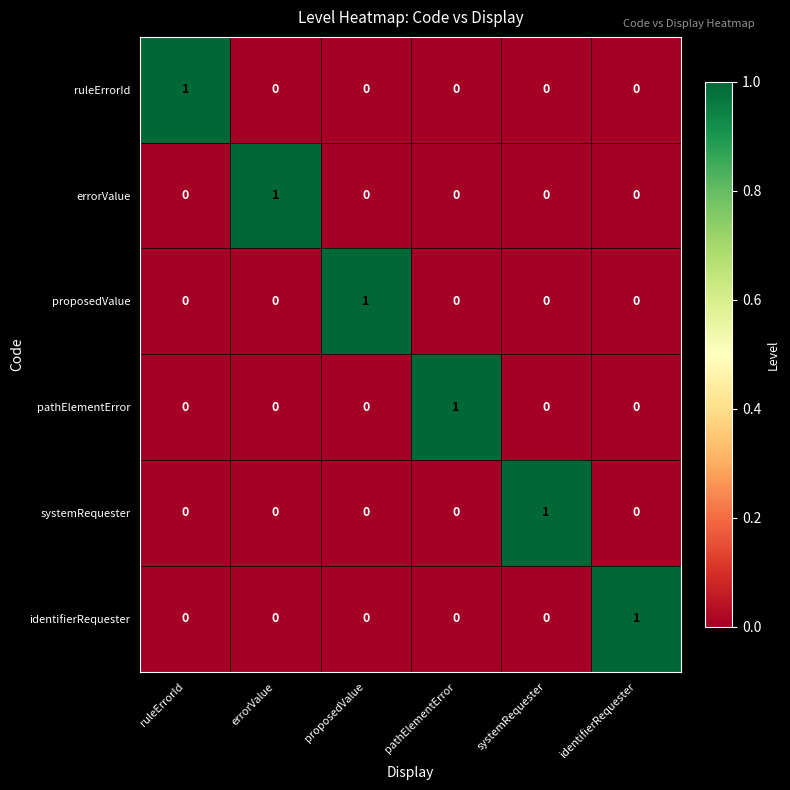

What is the total value across all series at proposedValue?

1